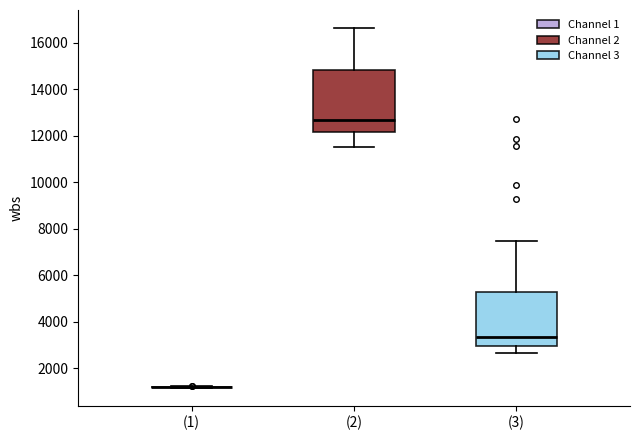

Reading left to right, transcribe this box plot: for each box, give where its median line is, the range the box spans, and where its two whiskers end, as read against the y-axis. The values are not printed on the chart, so give them approximately, as read against the axis.

(1): box collapsed to a line at 1200, whiskers 1200 to 1200
(2): median 12600, box 12200 to 14800, whiskers 11600 to 16600
(3): median 3400, box 3000 to 5200, whiskers 2600 to 7400